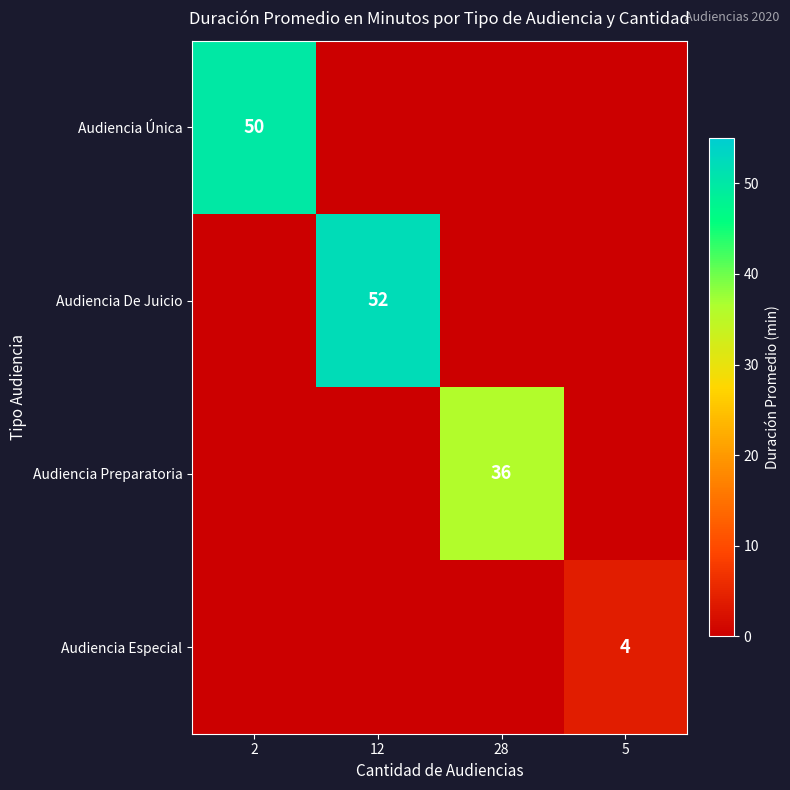

Rank the categories by Audiencia Preparatoria value from lowest to highest.

2, 12, 5, 28